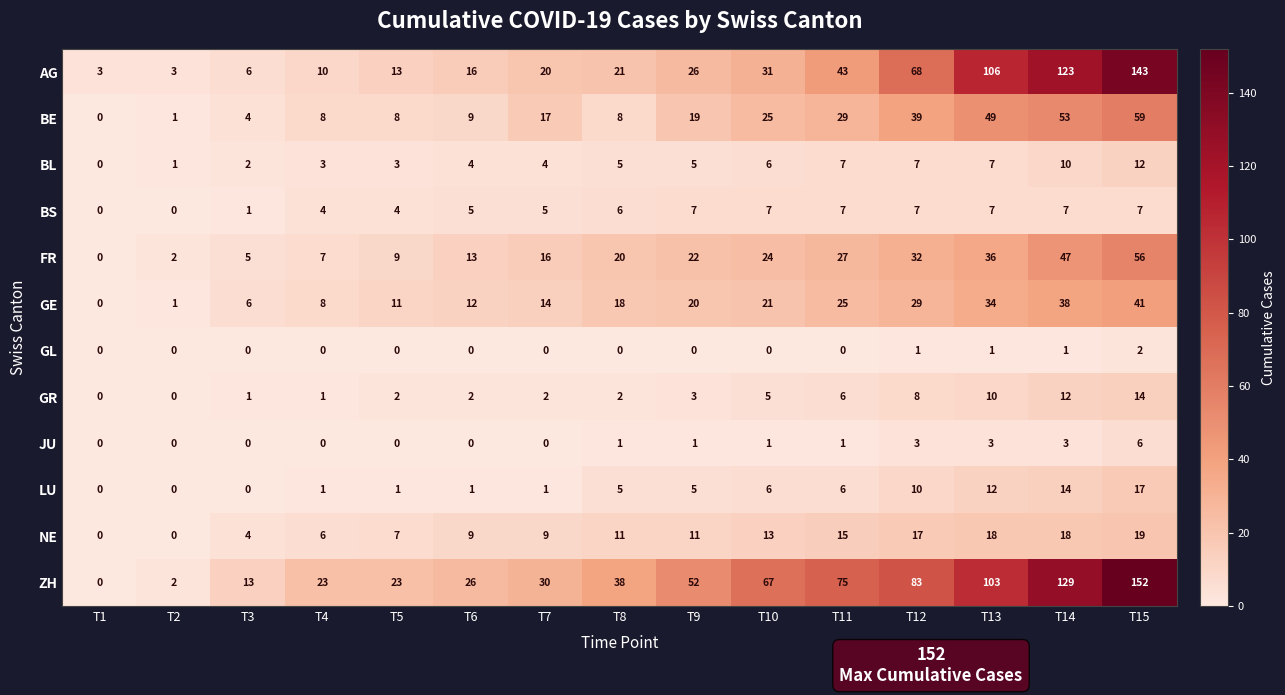

How many values in GR are above zero?

13